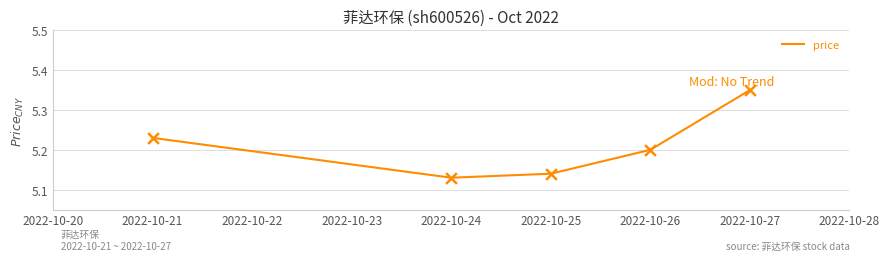

Which has a higher value, 2022-10-21 or 2022-10-26?

2022-10-21